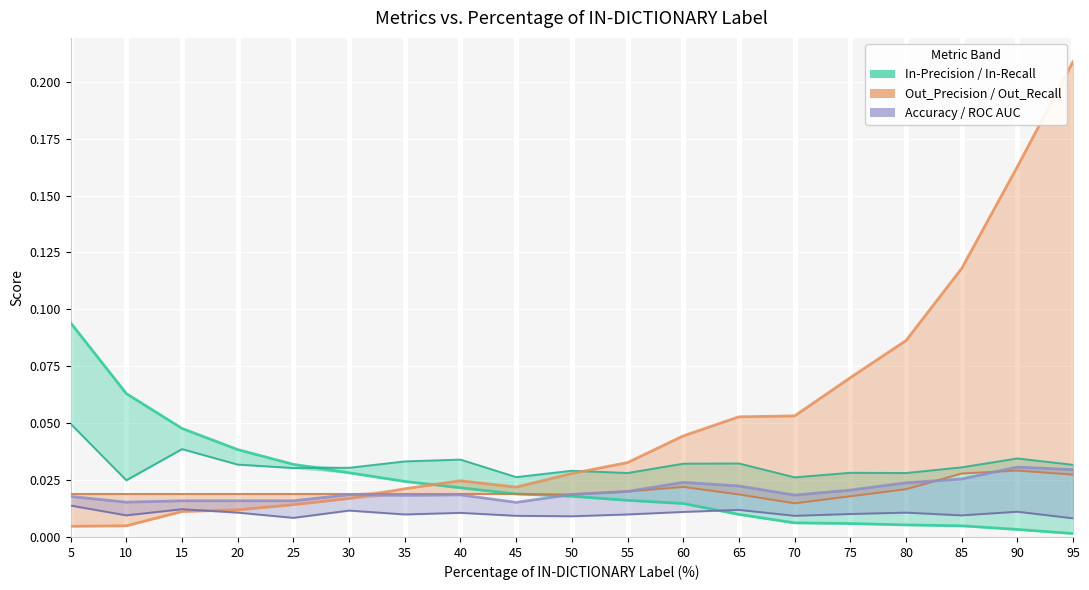

Between 10 and 60, which series saw the biggest shift?

In-Precision